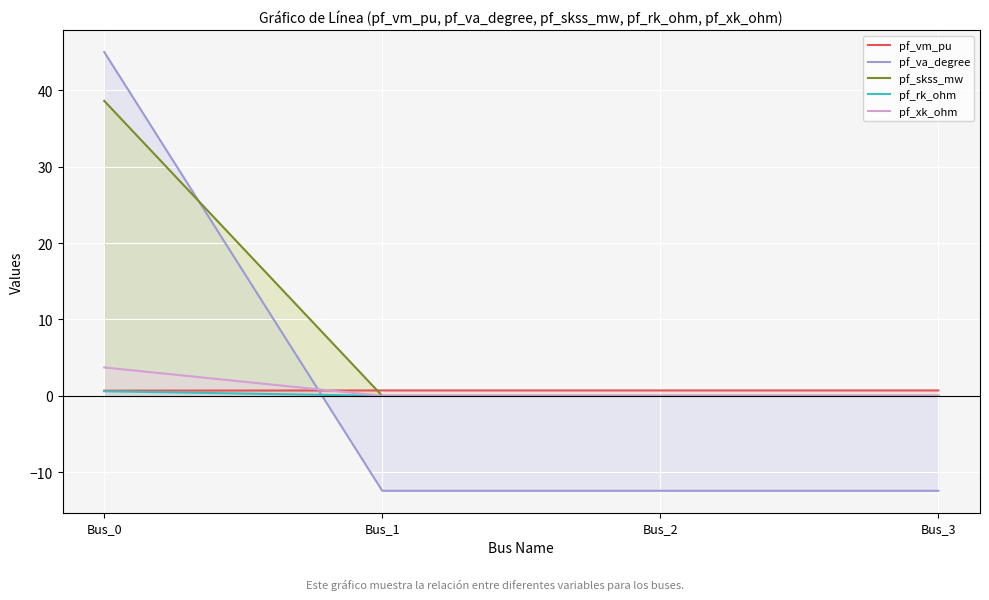

True or false: pf_rk_ohm has a value of 0.0 at Bus_1.

True